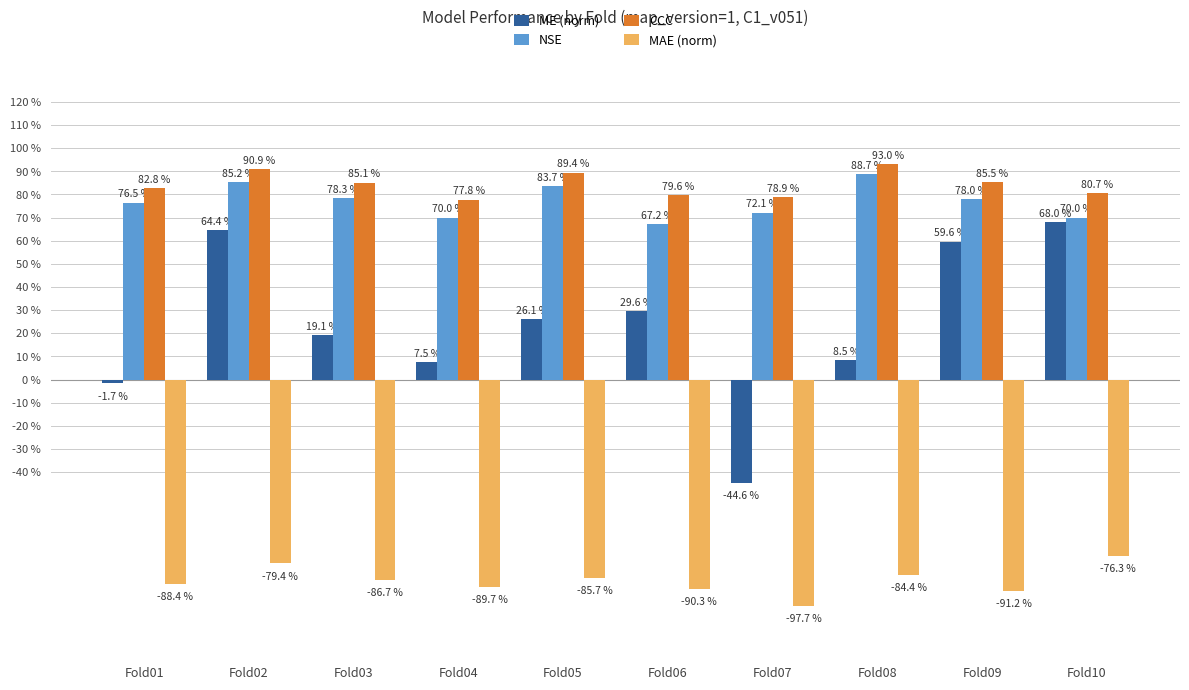

At which label does NSE reach its peak?

Fold08